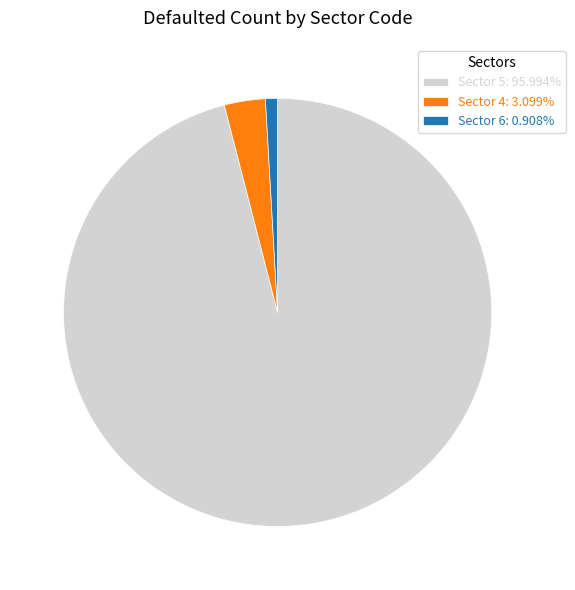

Does Sector 6: 0.908% represent more than half of the total?

No